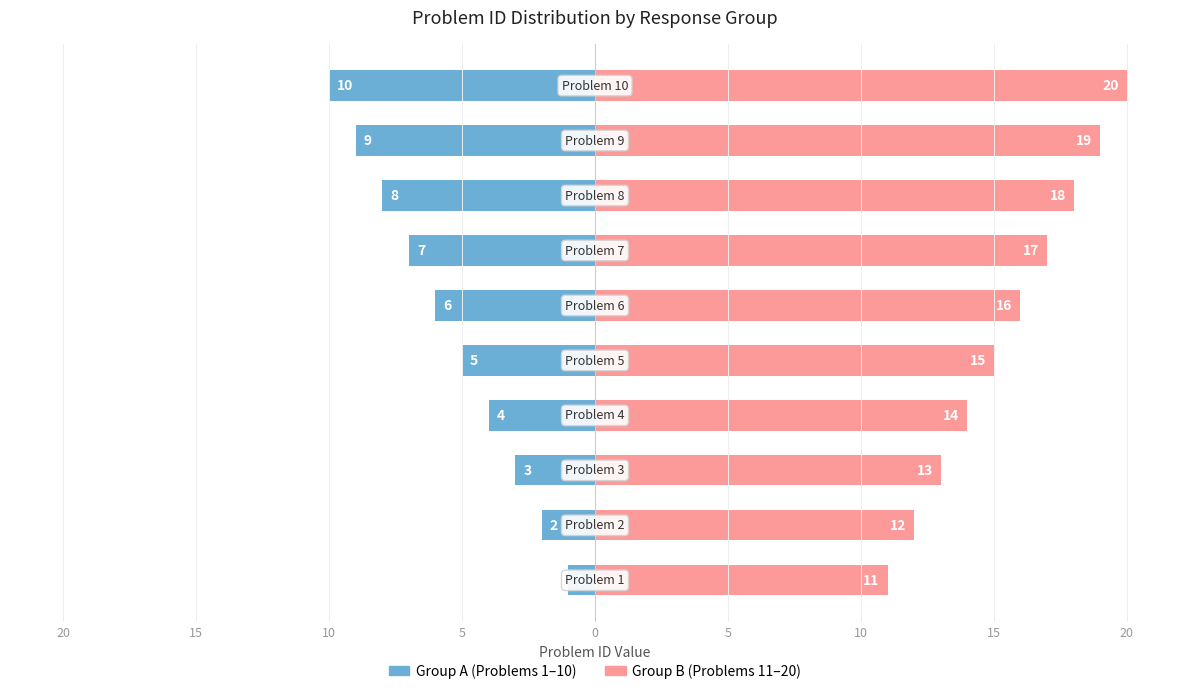

What are all the series names shown in the legend?

Group A (1-10), Group B (11-20)